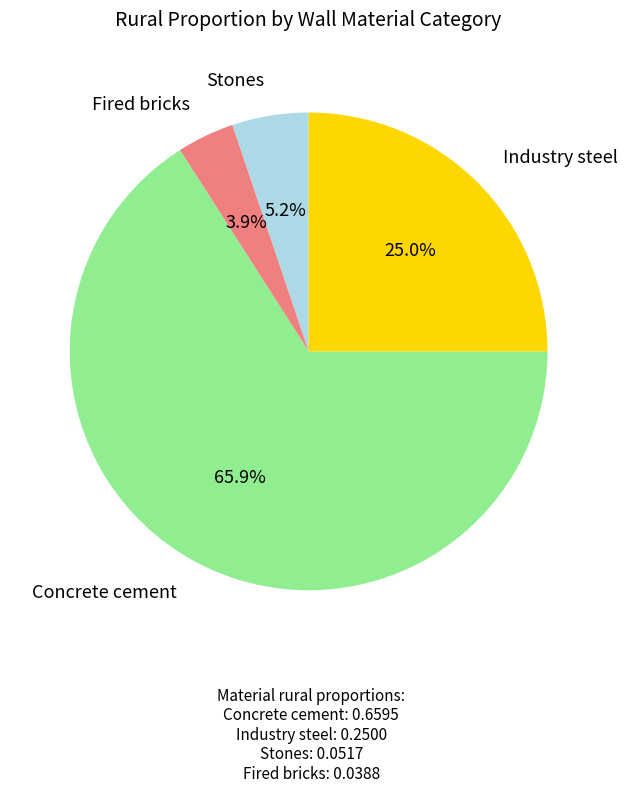

Rank the categories by value from highest to lowest.

Concrete cement, Industry steel, Stones, Fired bricks